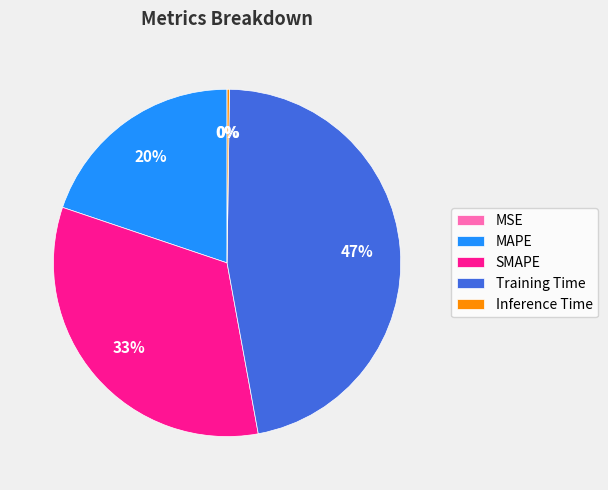

To the nearest percent, what is the combined percentage of Training Time and SMAPE?

80%